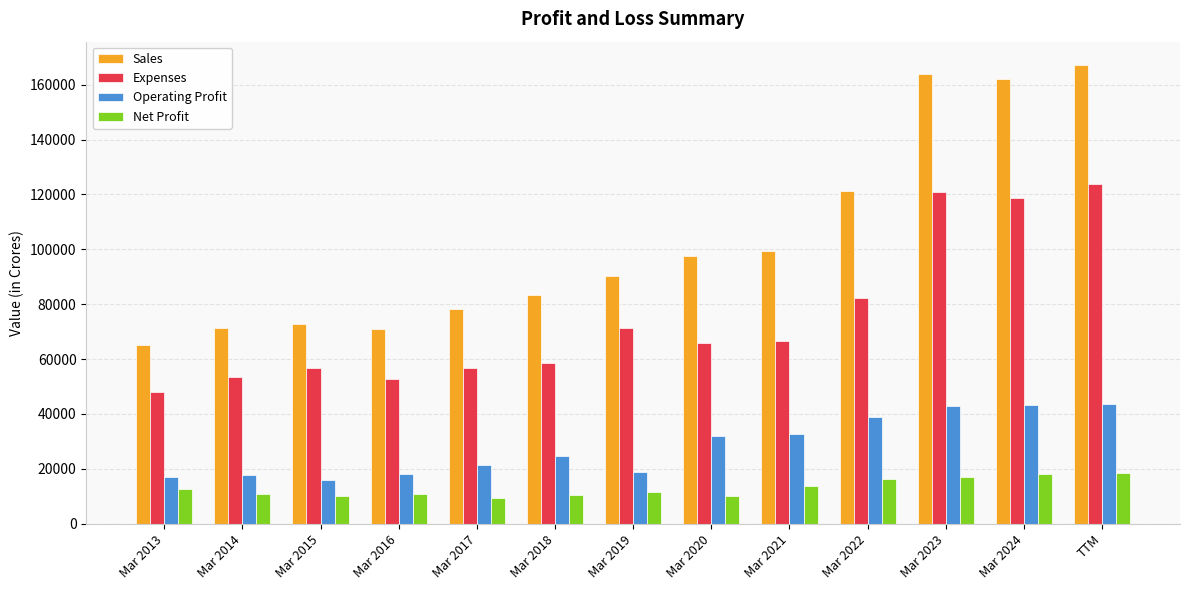

What is the highest value of the Net Profit series?

18524